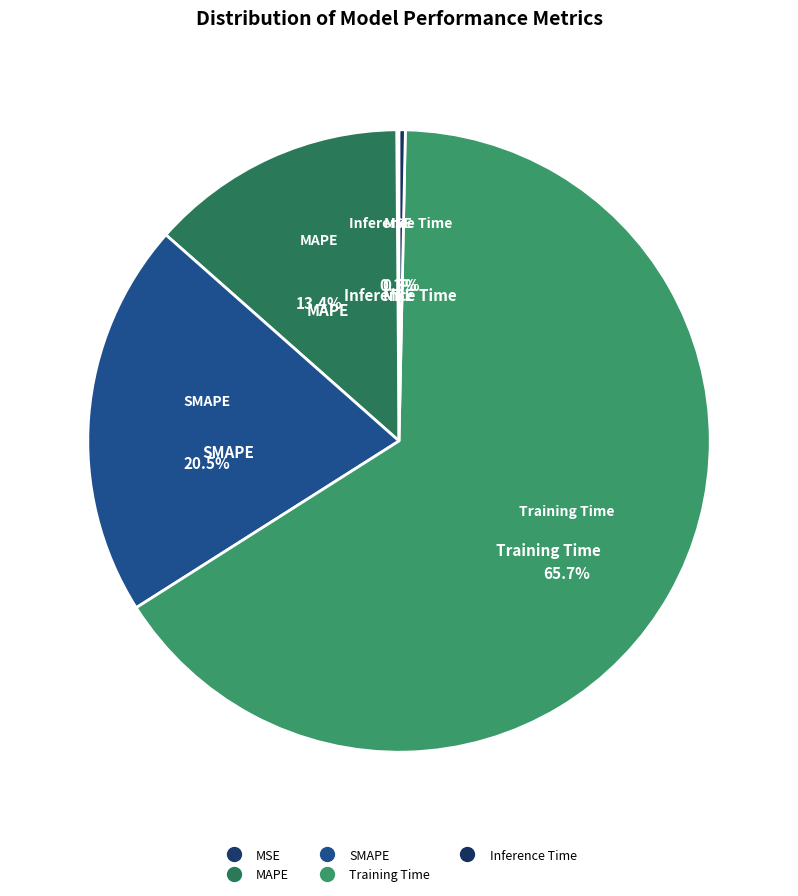

What is the smallest slice in the pie chart?

MSE